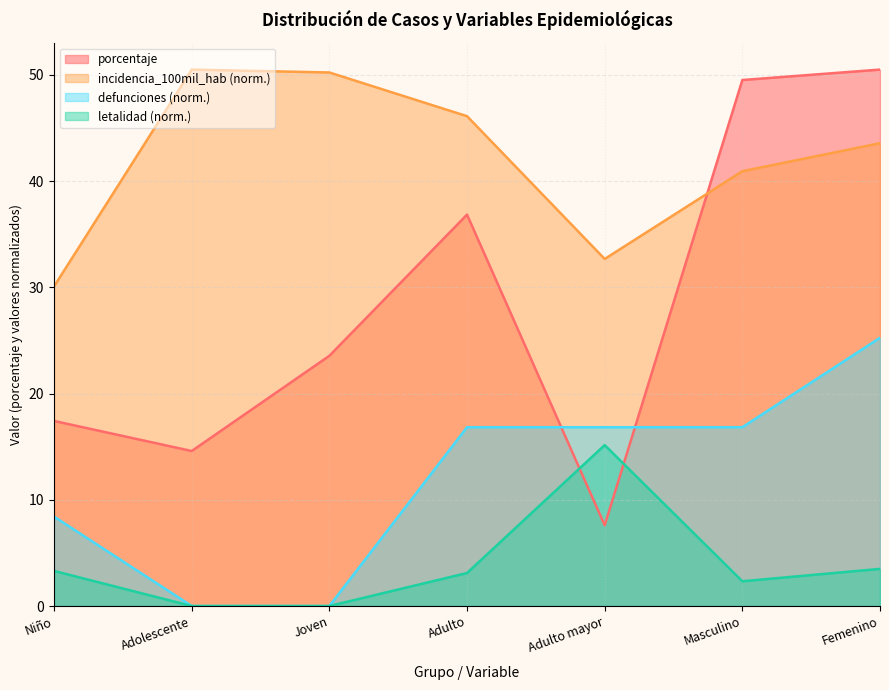

At how many categories does at least one series exceed 42?

5